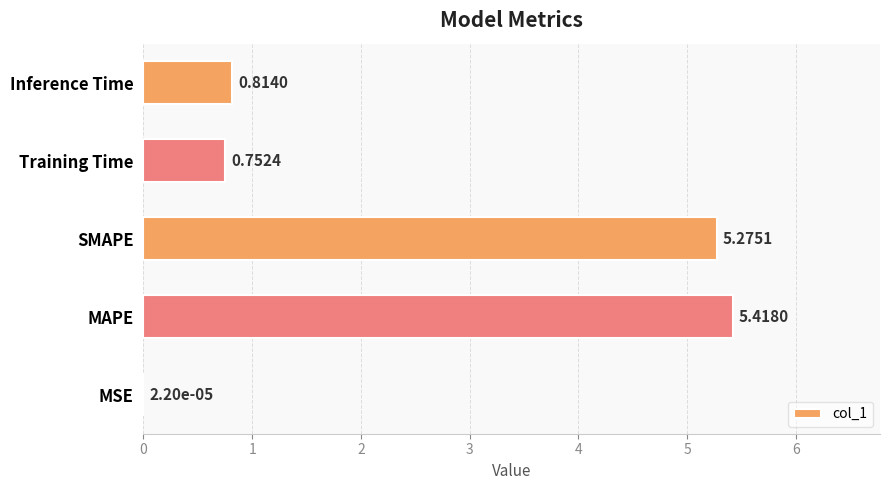

What is the sum of all values?

12.3